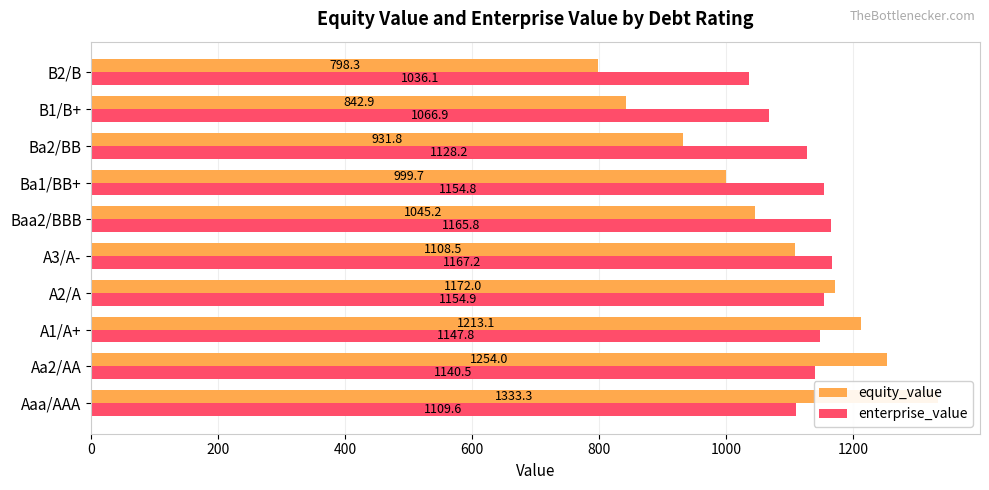

Is it true that enterprise_value equals 1847.7 at Baa2/BBB?

False